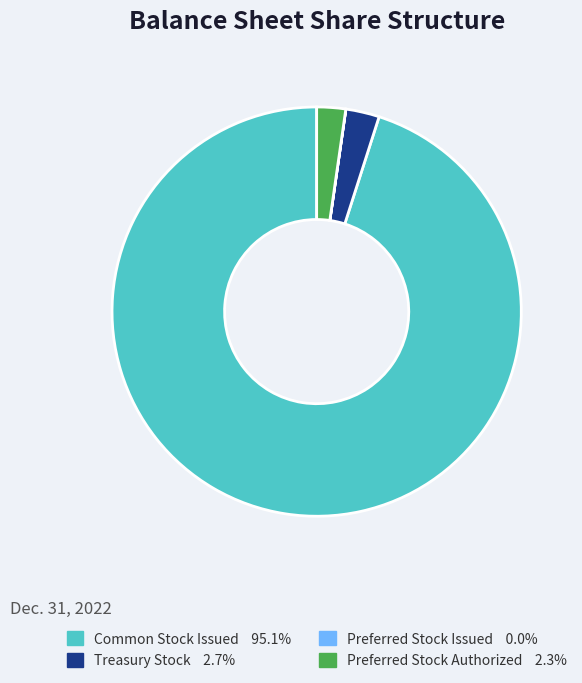

What is the largest slice in the pie chart?

Common Stock Issued